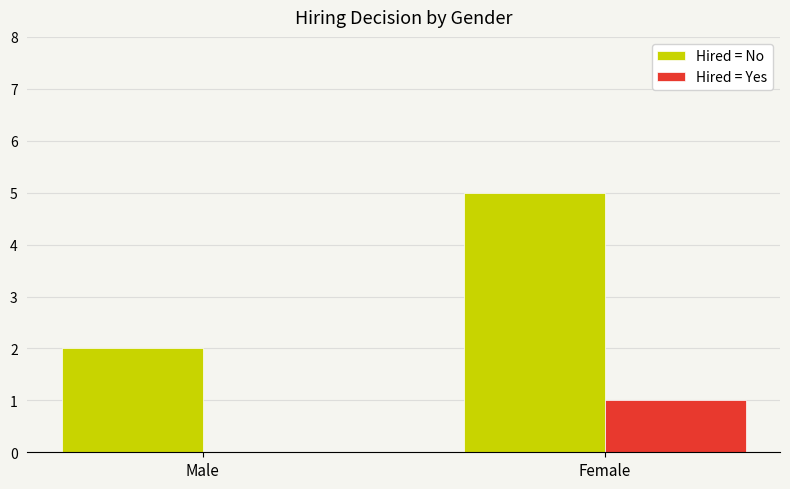

Are the bars horizontal?

No